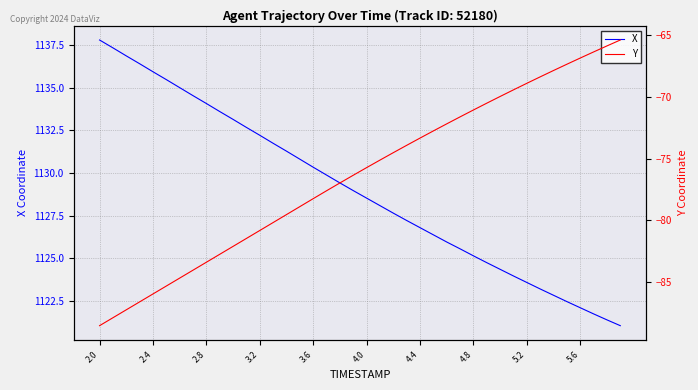

The value of X at 4.8 is 618.1. True or false?

False